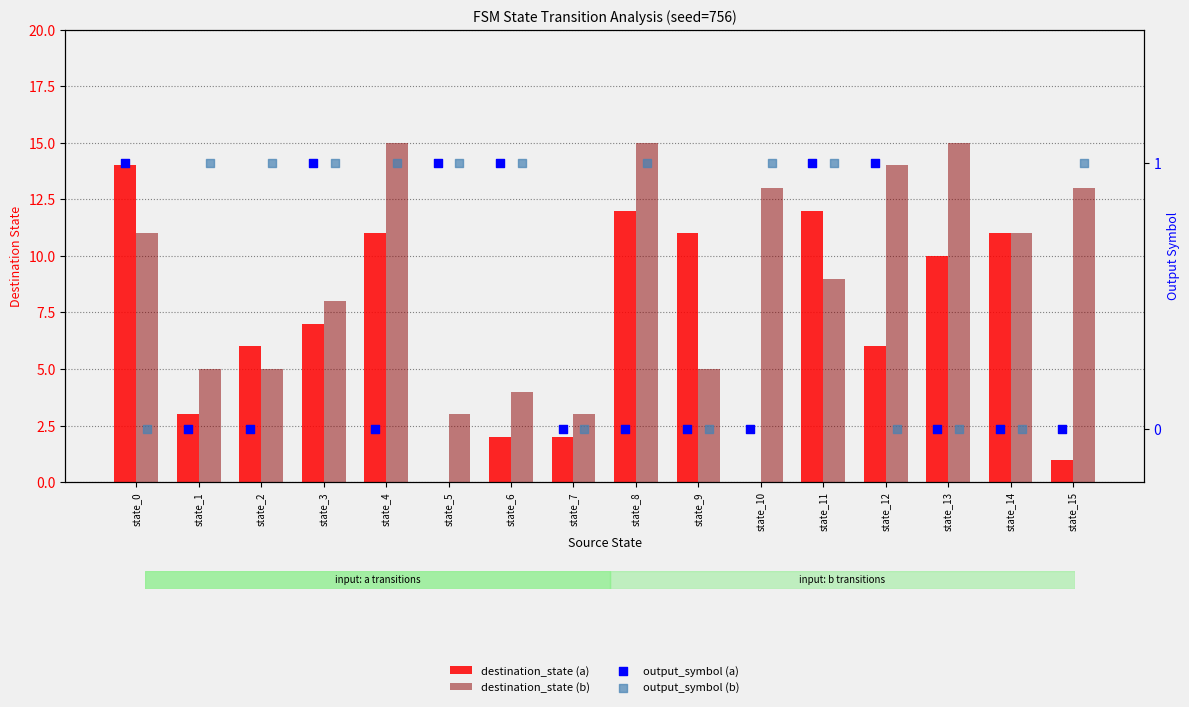

Which series has the largest total across all categories?

destination_state (b)